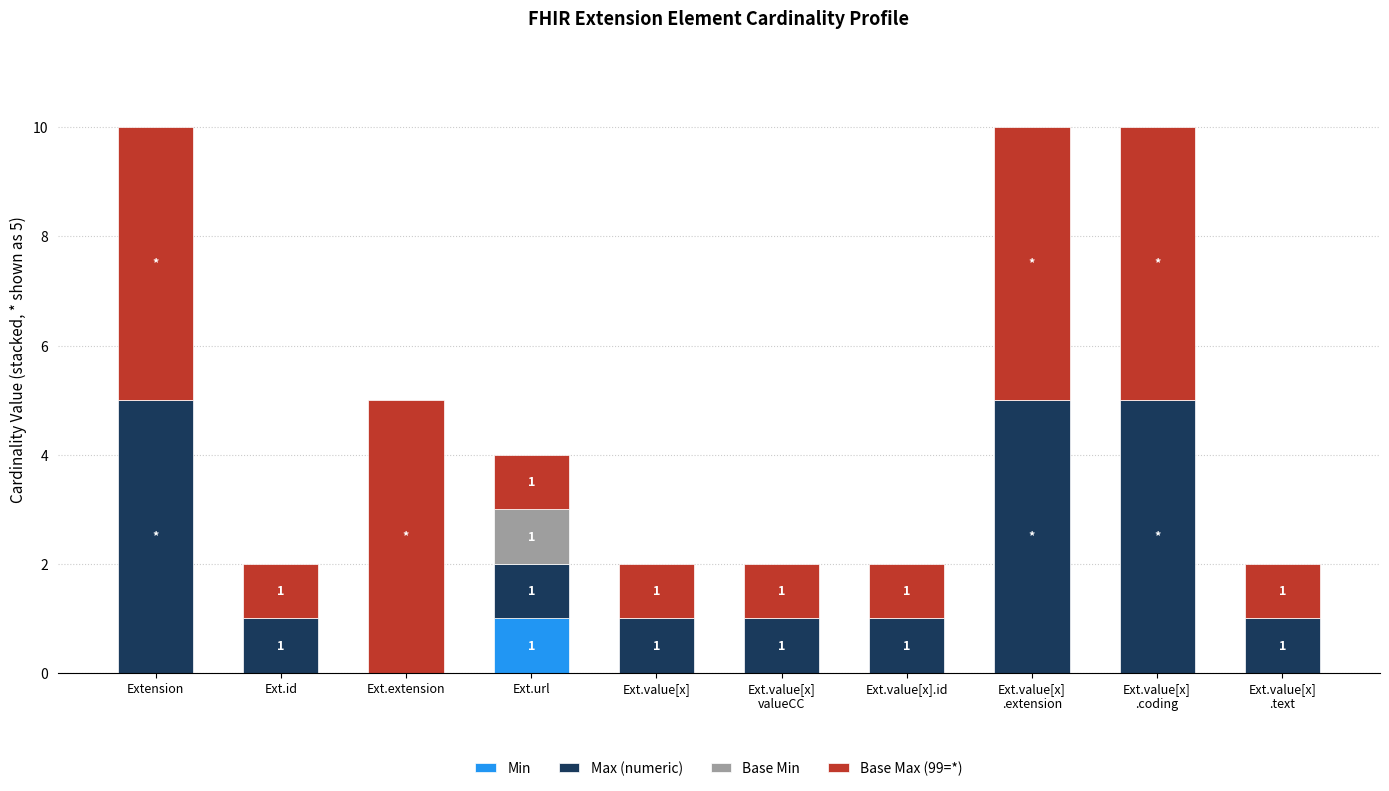

What is the total value across all series at Ext.url?

4